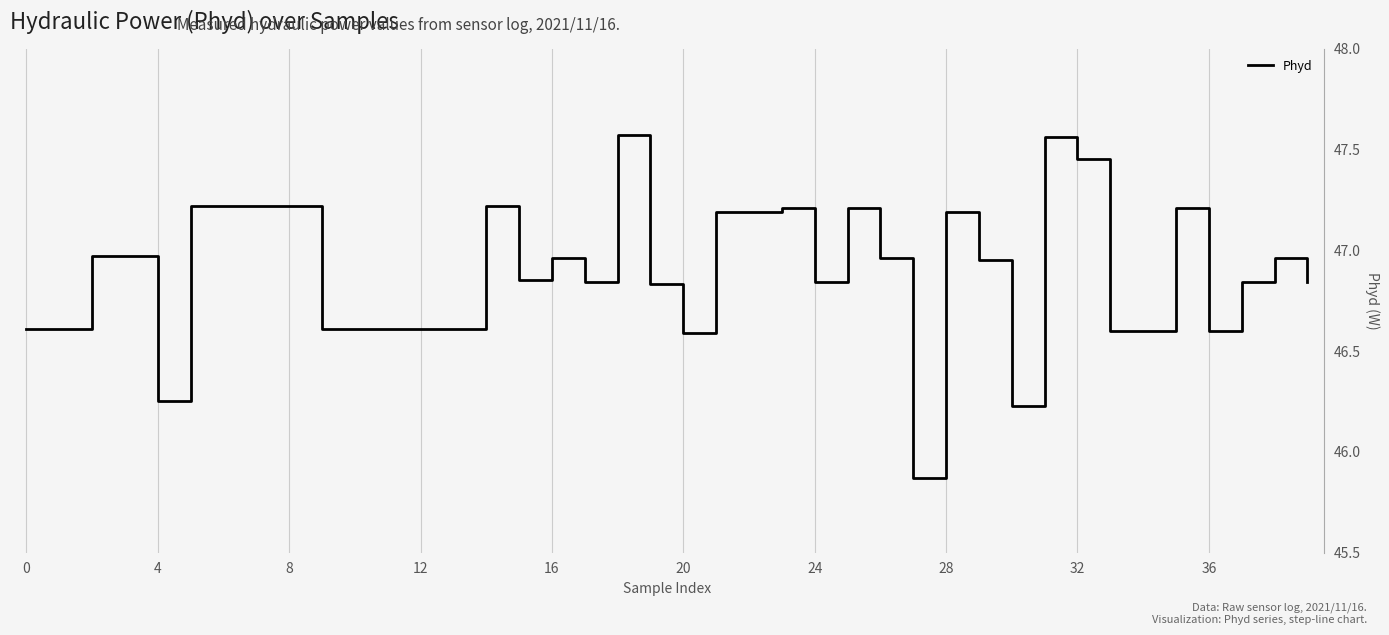

What is the difference between the second highest and second lowest values?

1.3